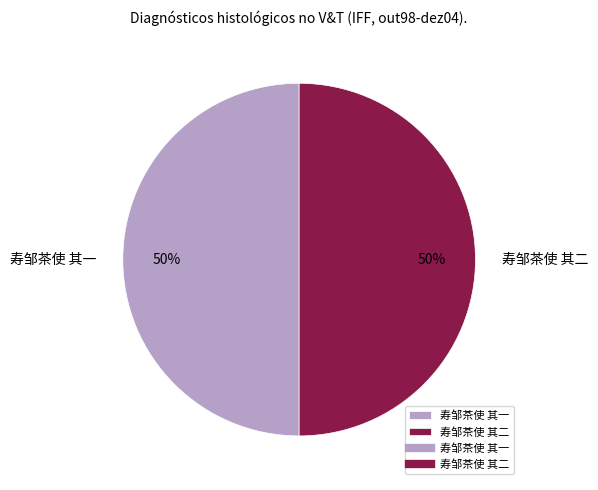

How many segments does this pie chart have?

2